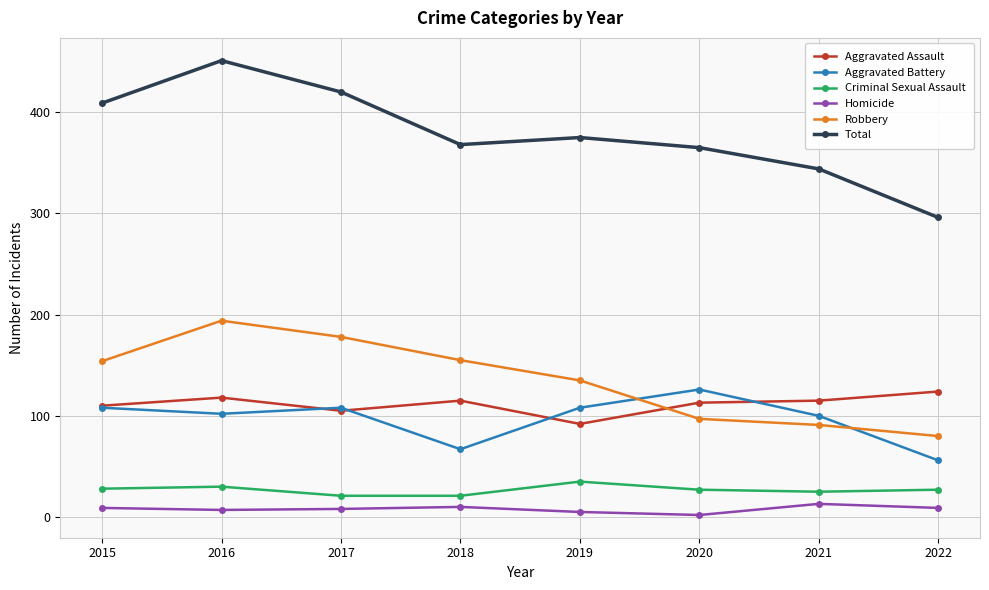

The value of Aggravated Battery at 2018 is 67. True or false?

True